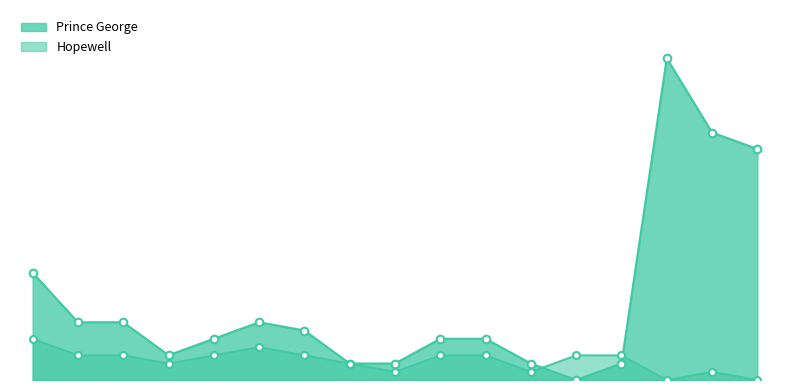

Which series has the largest total across all categories?

Prince George